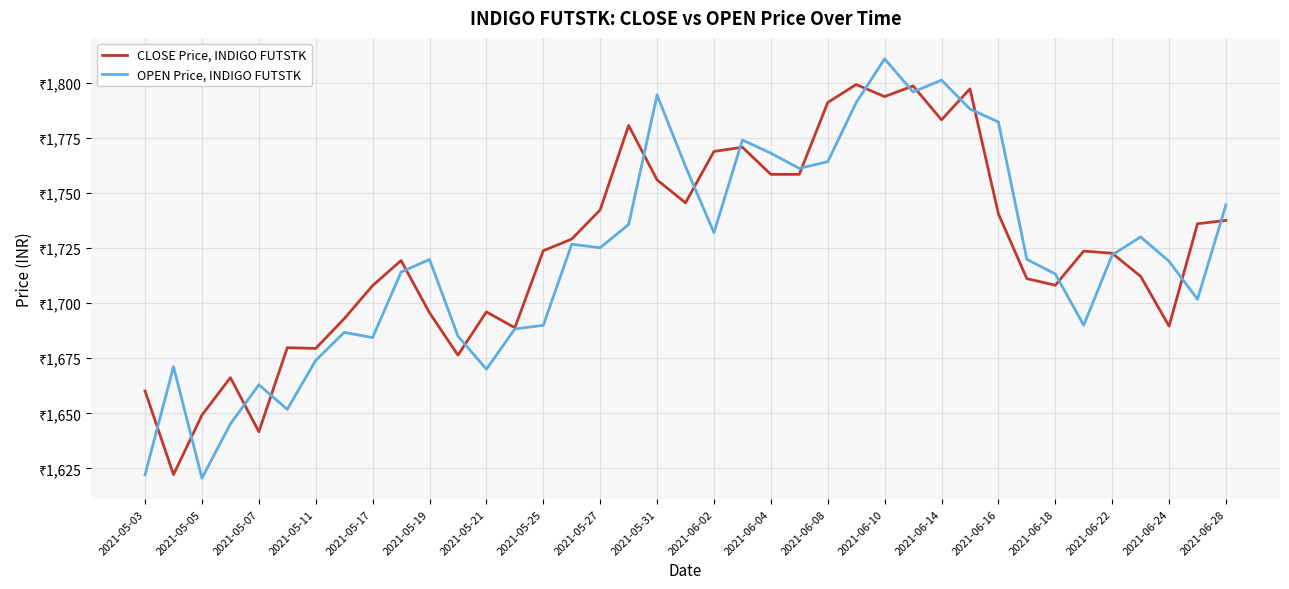

Which series has the largest range (max minus min)?

OPEN Price, INDIGO FUTSTK